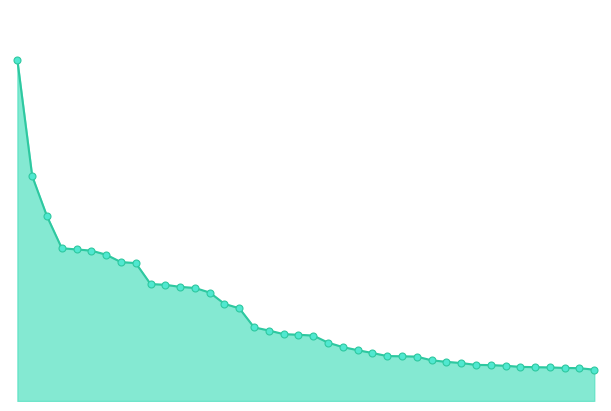

Does the chart have visible grid lines?

No